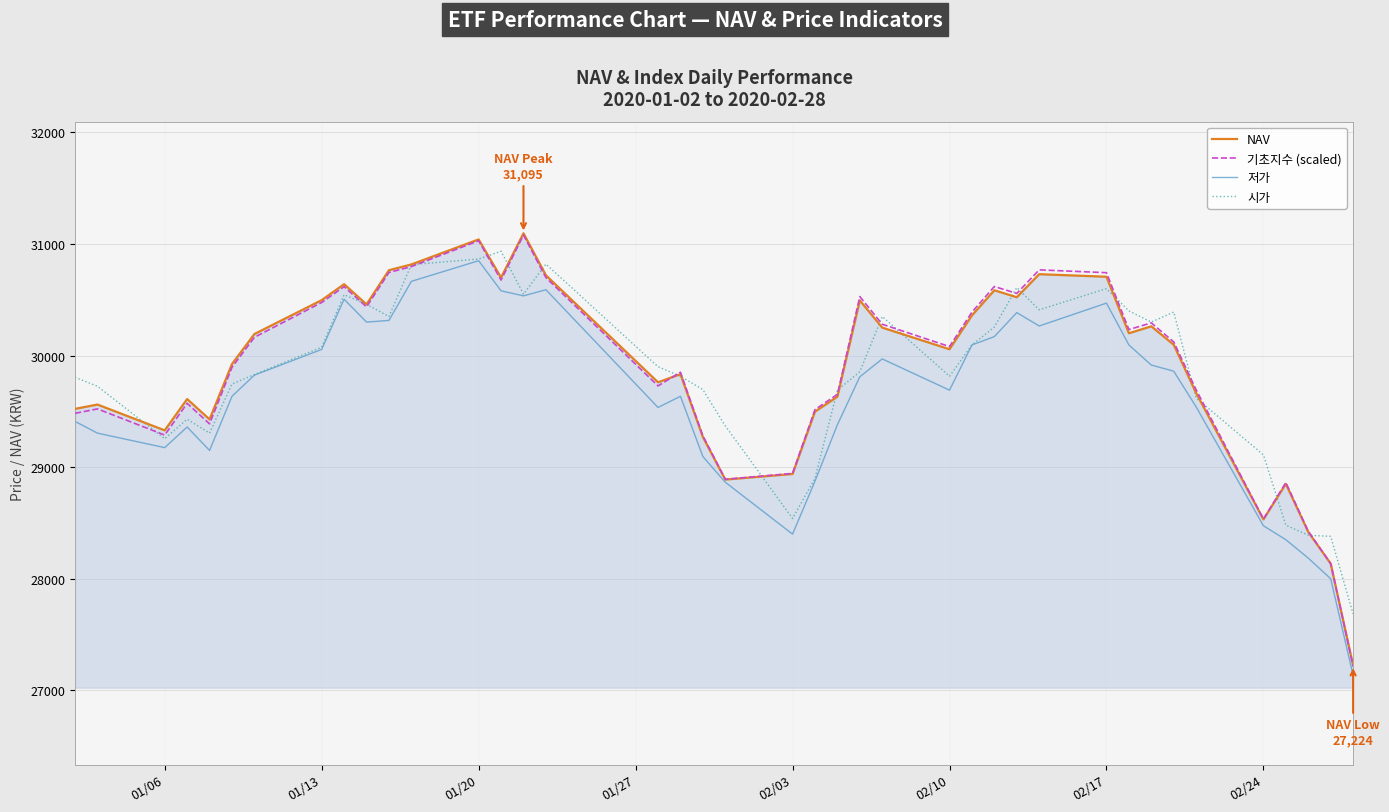

What is the maximum value shown in the chart?

31095.9